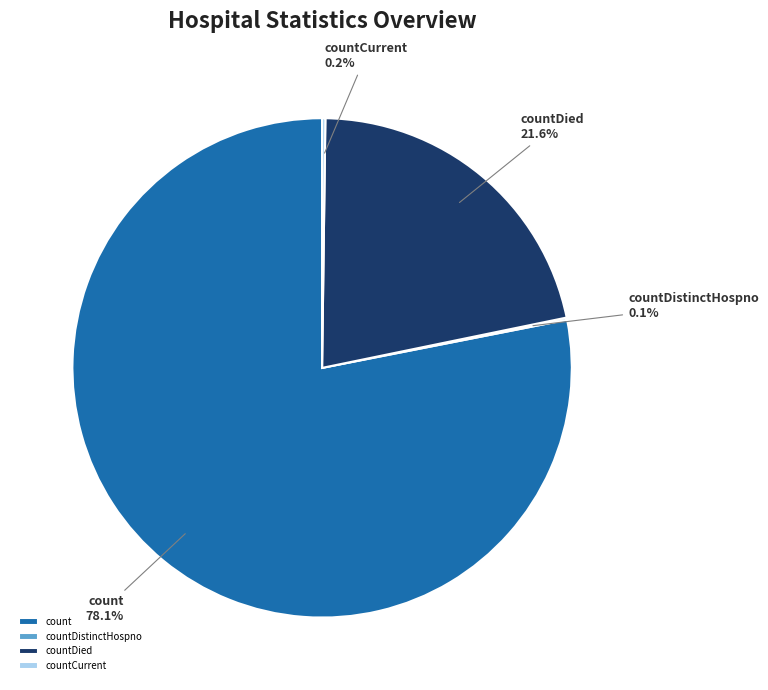

Does count account for over 50% of the chart?

Yes